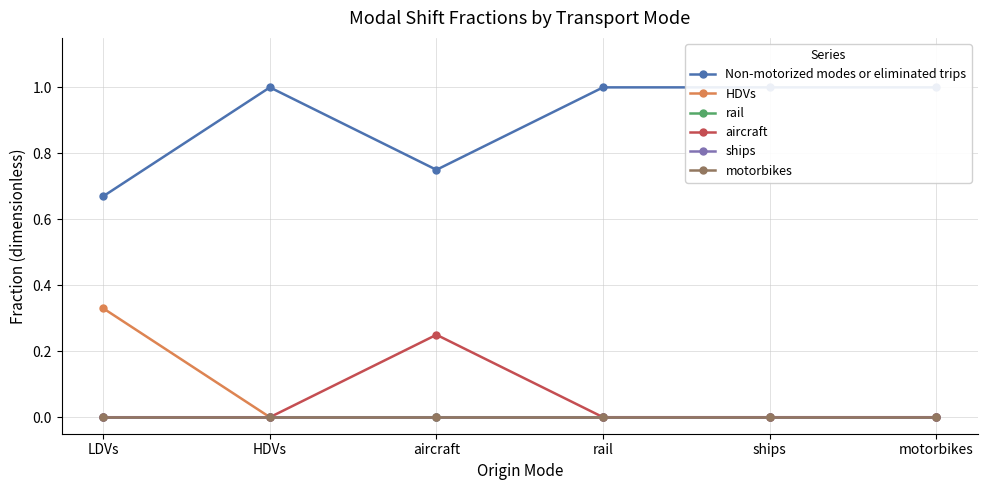

Which series has the largest range (max minus min)?

HDVs